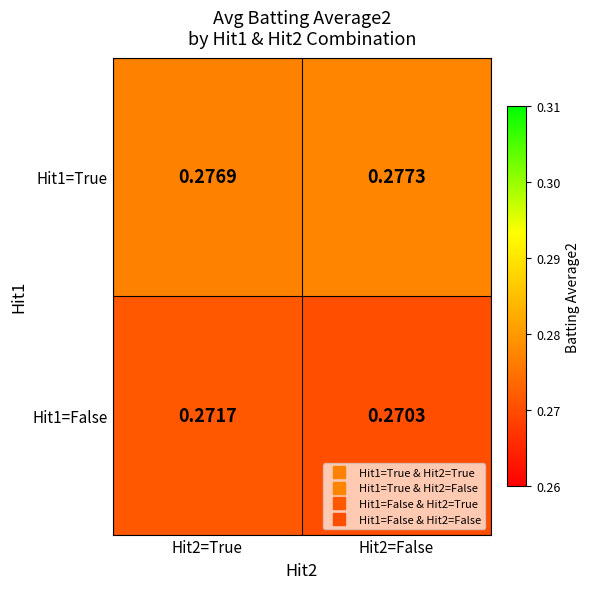

Is the value of Hit1=True at Hit2=False greater than the value of Hit1=False at Hit2=False?

Yes